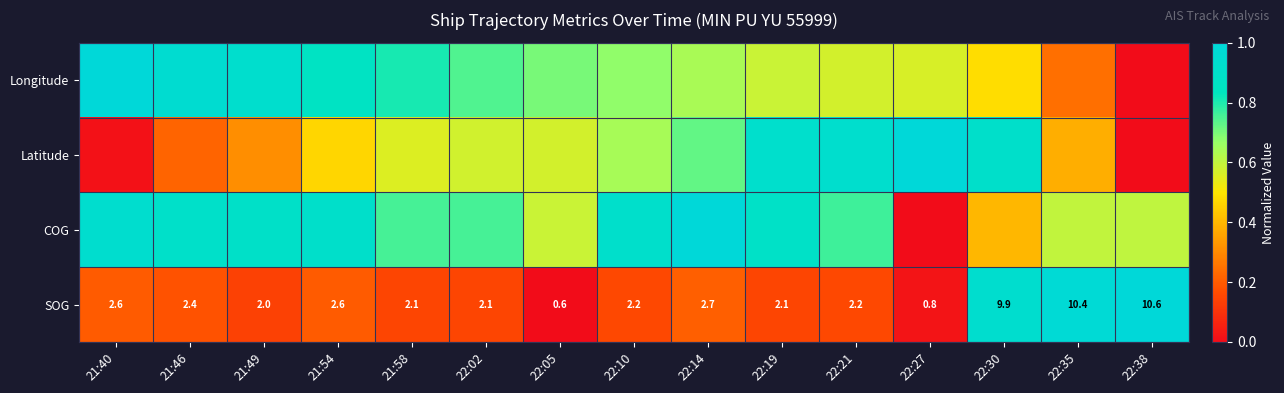

The value of SOG at 22:30 is 1.7. True or false?

False